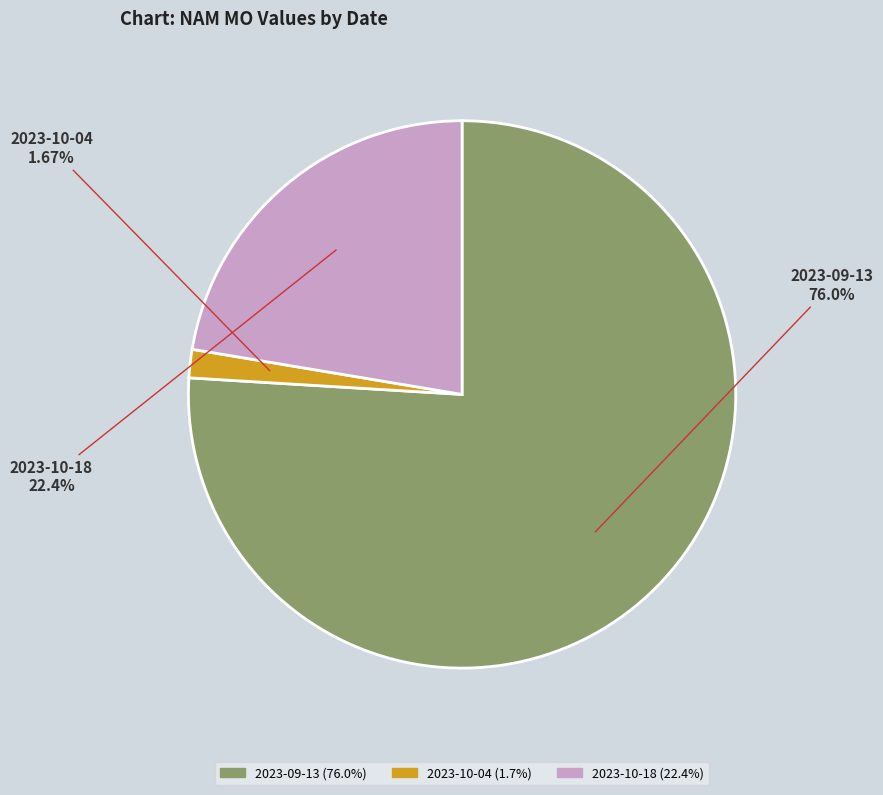

To the nearest percent, what portion does 2023-10-04 represent?

2%